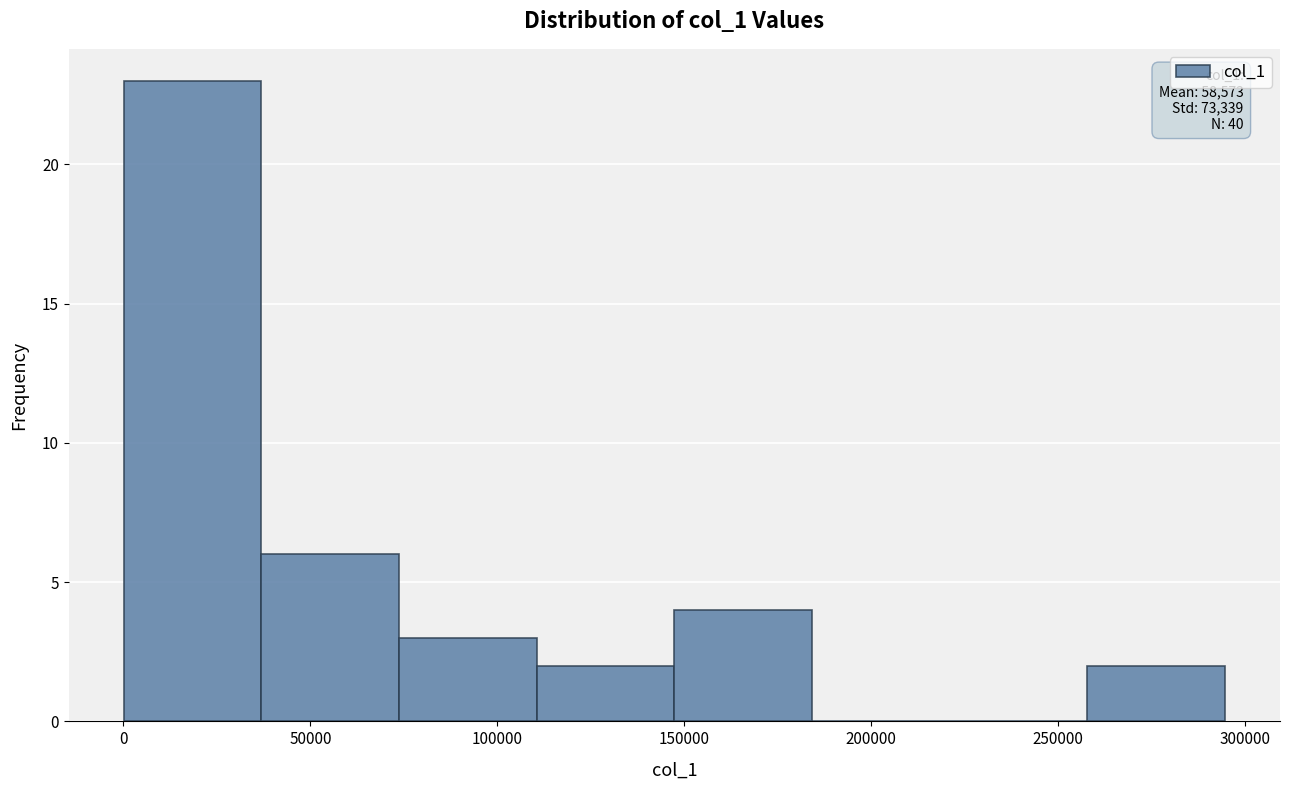

Over which range of the x-axis is the bar tallest?

0 to 35000